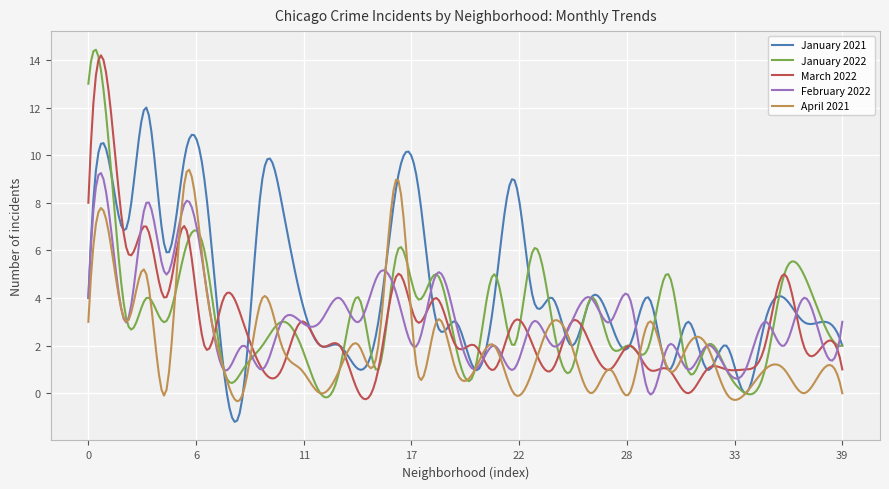

What is the lowest value of the January 2021 series?

-1.2